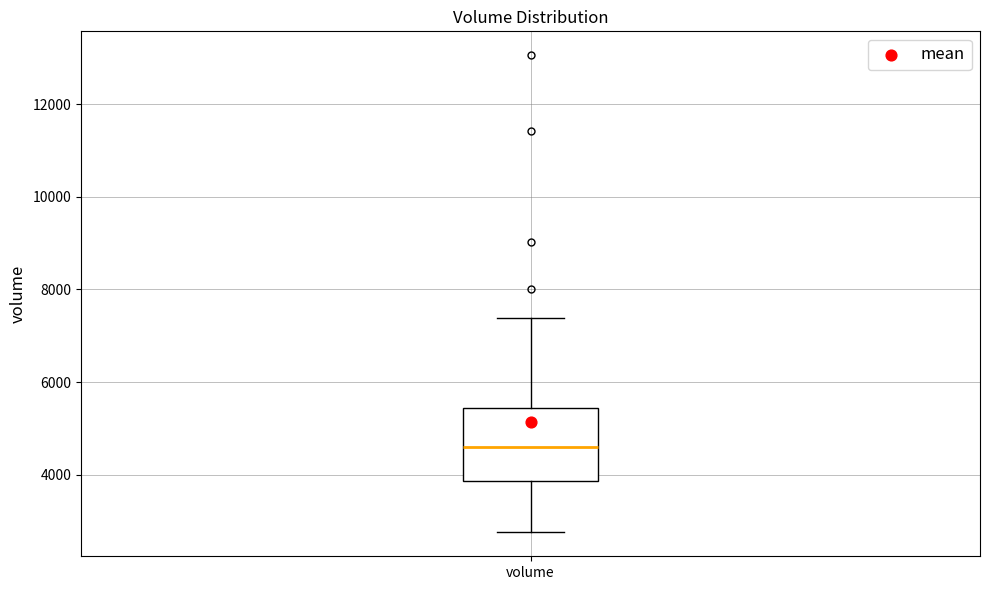

Read this box plot against the y-axis: the position of the median line, the range covered by the box, and the ends of both whiskers. The values are not printed on the chart, so give them approximately, as read against the axis.

median 4600, box 3800 to 5400, whiskers 2800 to 7400